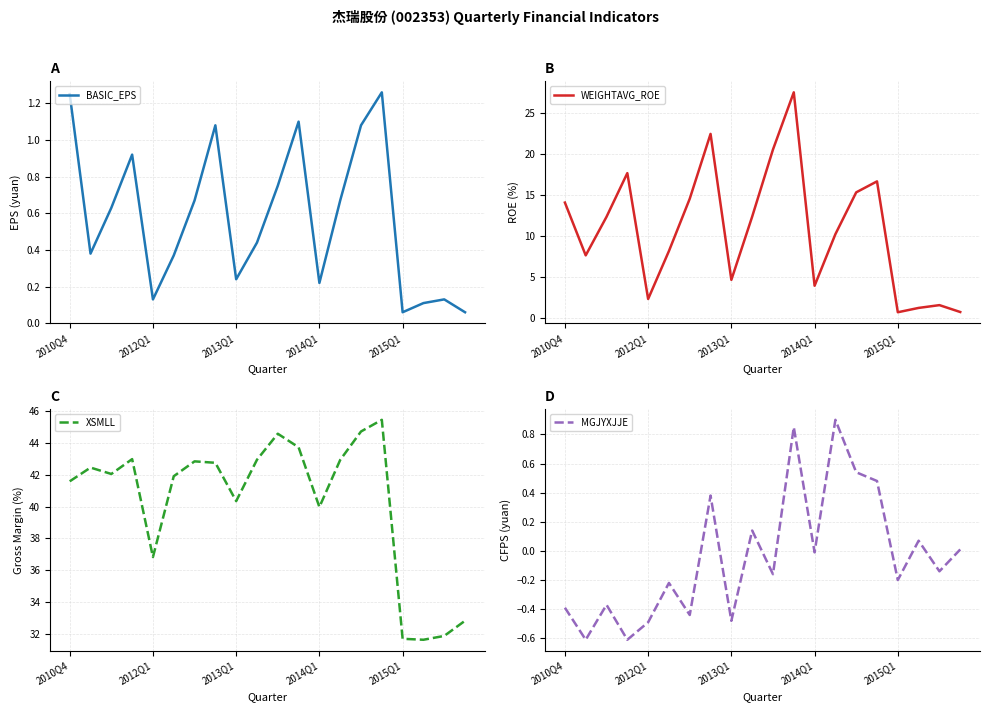

The value of BASIC_EPS at 2010Q4 is 0.5. True or false?

False